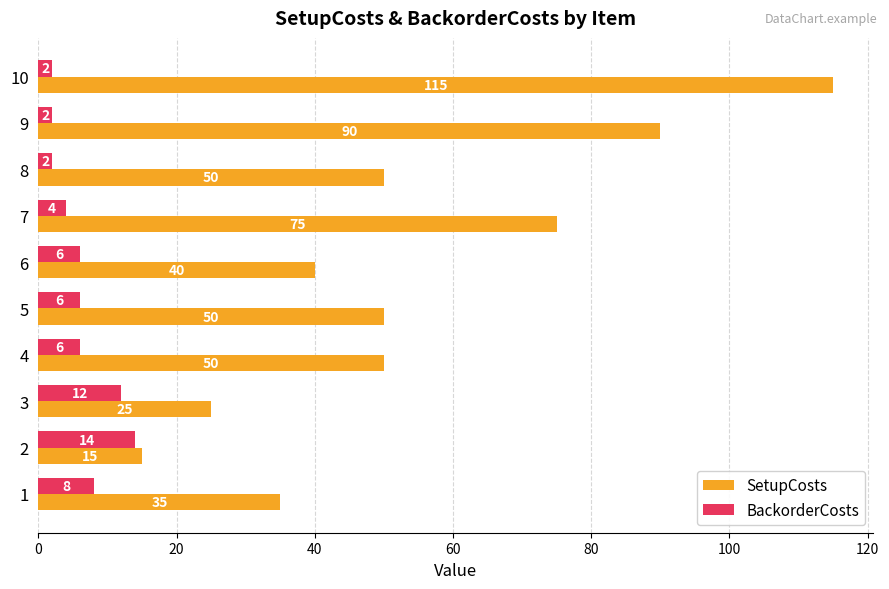

At which category is the sum across all series the highest?

10